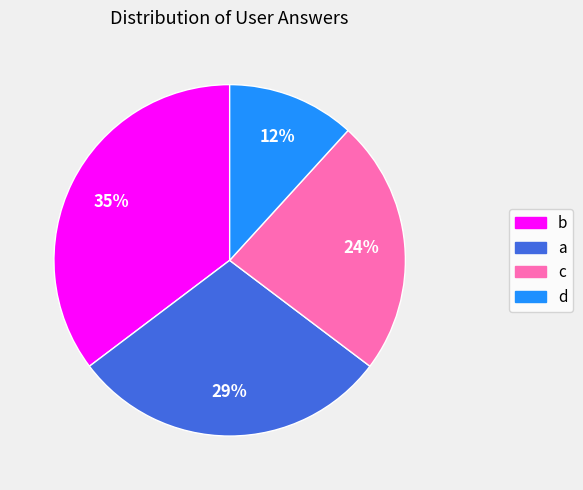

Count the number of slices in the pie.

4